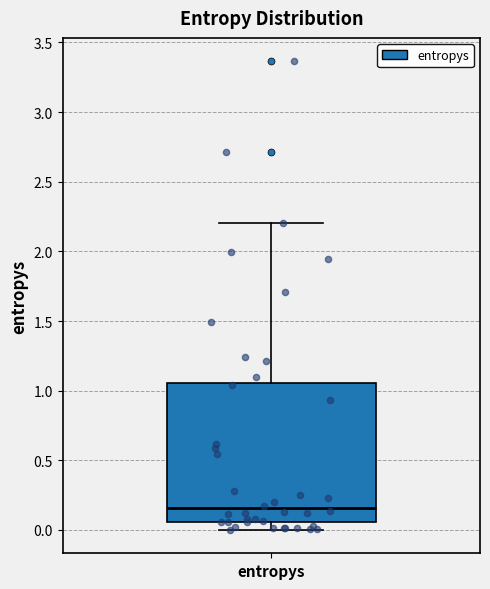

Where is the upper edge of the box for entropys on the y-axis? The values are not printed on the chart, so give them approximately, as read against the axis.

1.05